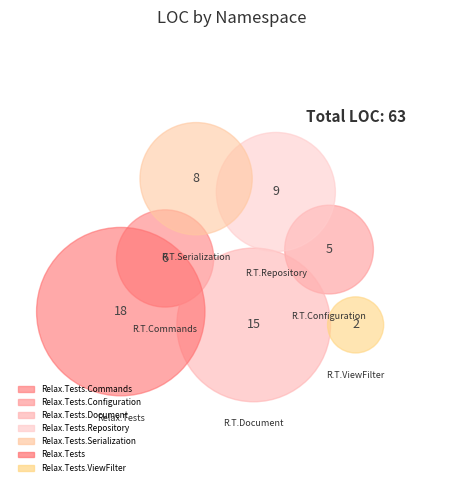

To the nearest percent, what percentage of the pie is Relax.Tests.Serialization?

13%